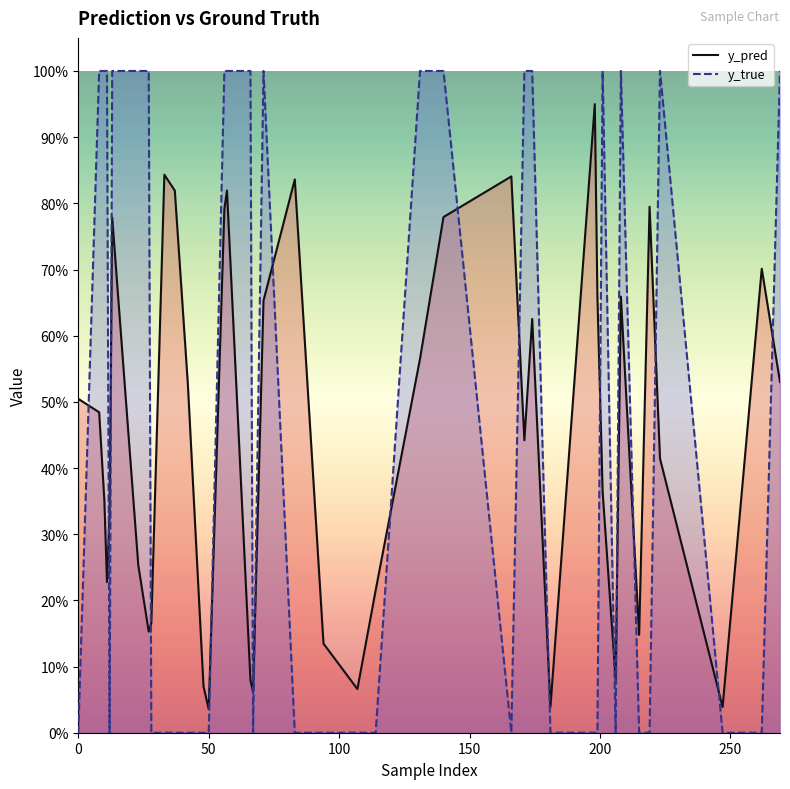

Which series has the widest spread of values?

y_true